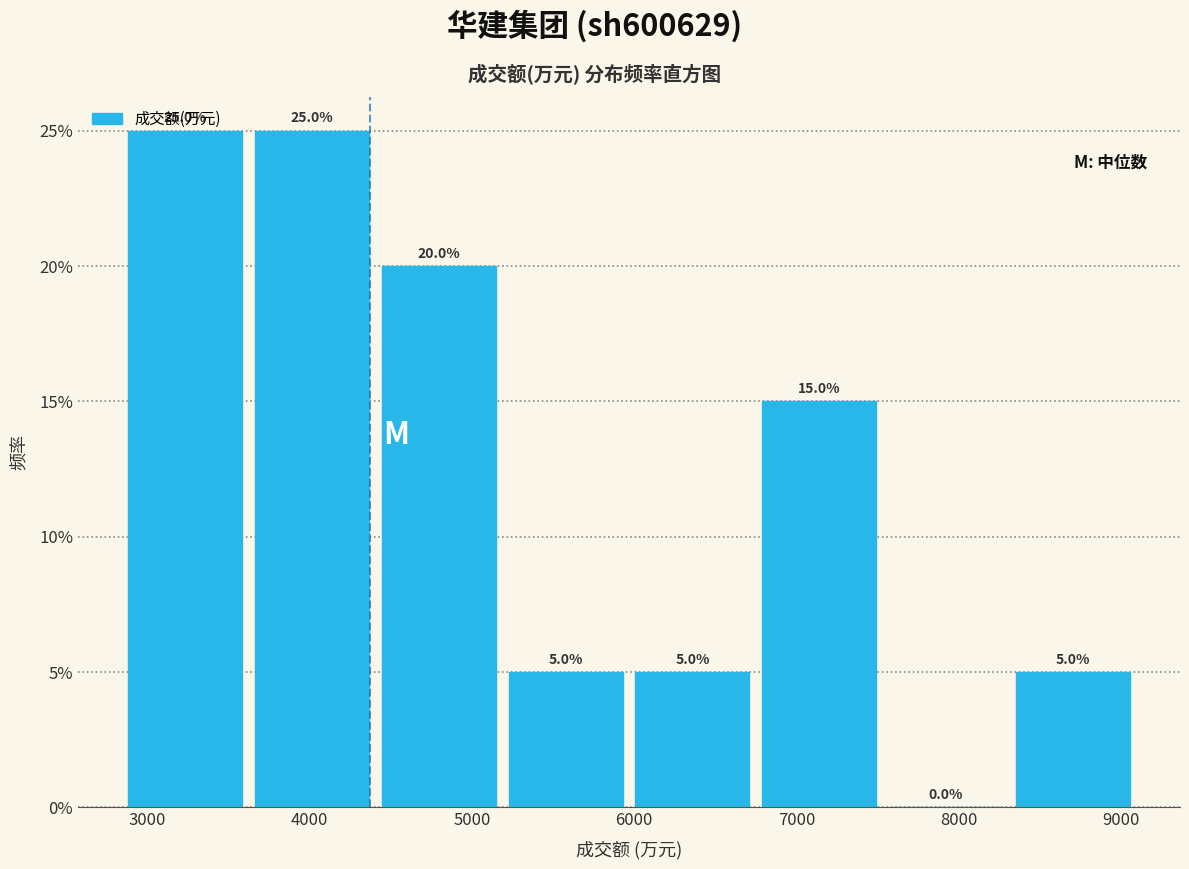

Reading left to right, transcribe this chart: for each bar, give the range it covers on the x-axis and its height. The bar edges are not printed on the chart, so give them approximately, as read against the axis.

2800 to 3600: 25.0
3600 to 4400: 25.0
4400 to 5200: 20.0
5200 to 6000: 5.0
6000 to 6700: 5.0
6700 to 7500: 15.0
7500 to 8300: 0.0
8300 to 9100: 5.0